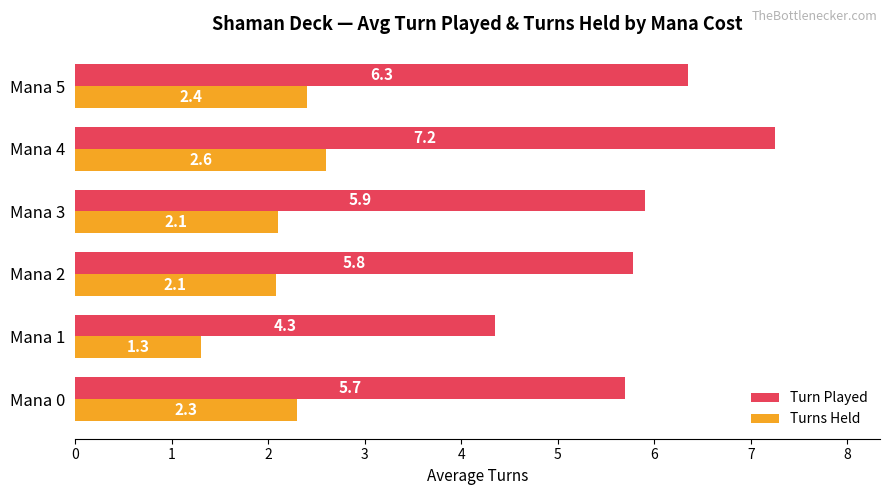

What is the average value of the Turn Played series?

5.9